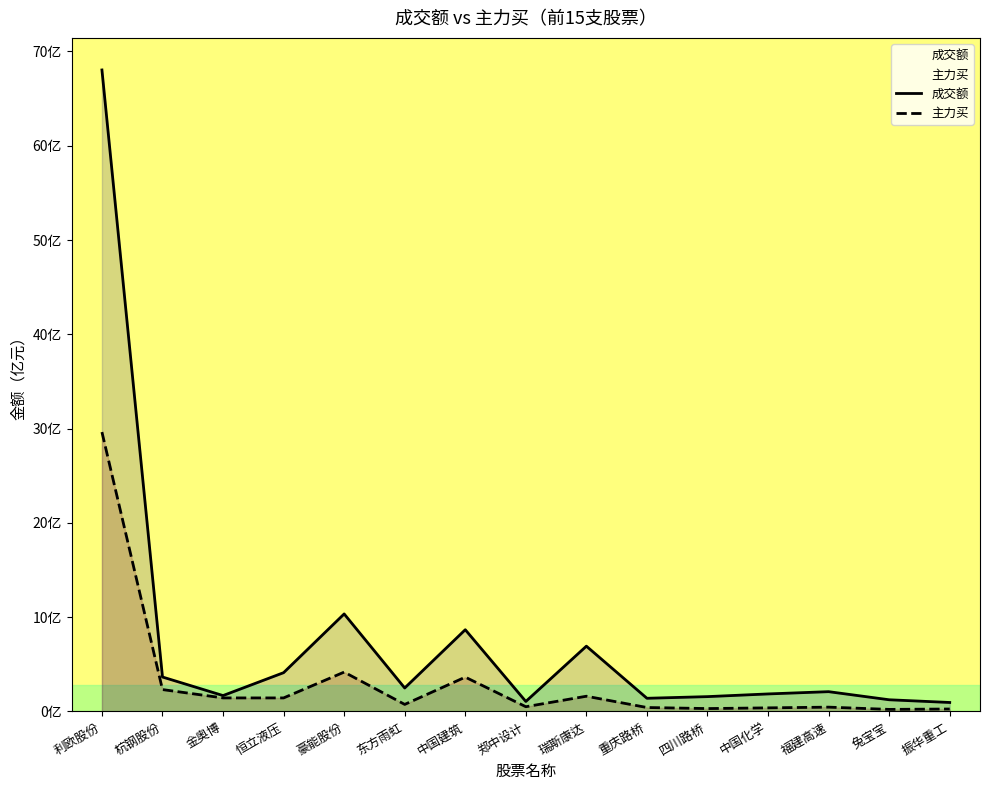

Reading left to right, what are all the values shown in this chart?

成交额: 利欧股份=68.0	杭钢股份=3.7	金奥博=1.7	恒立液压=4.1	豪能股份=10.3	东方雨虹=2.5	中国建筑=8.7	郑中设计=1.1	瑞斯康达=6.9	重庆路桥=1.4	四川路桥=1.6	中国化学=1.9	福建高速=2.1	兔宝宝=1.2	振华重工=1.0
主力买: 利欧股份=29.6	杭钢股份=2.3	金奥博=1.4	恒立液压=1.4	豪能股份=4.2	东方雨虹=0.7	中国建筑=3.6	郑中设计=0.5	瑞斯康达=1.6	重庆路桥=0.4	四川路桥=0.3	中国化学=0.4	福建高速=0.5	兔宝宝=0.2	振华重工=0.3